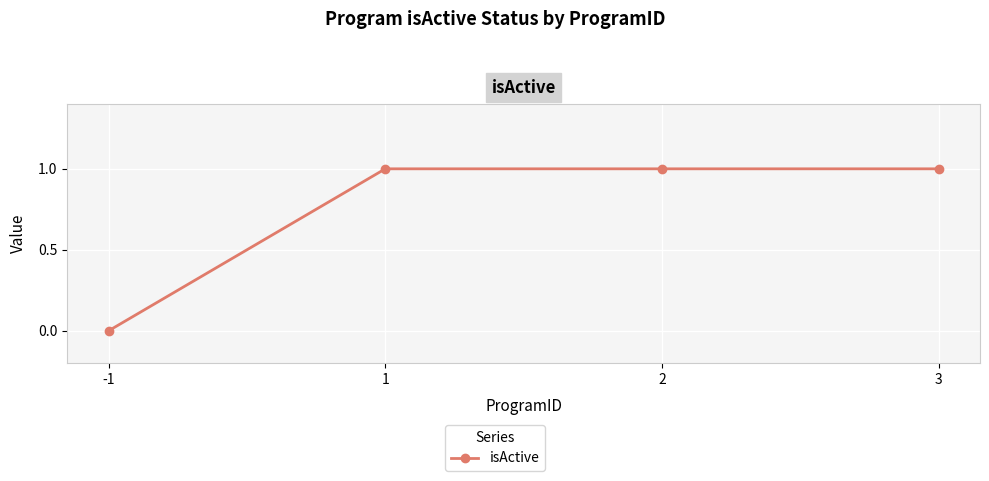

What is the sum of all values?

3